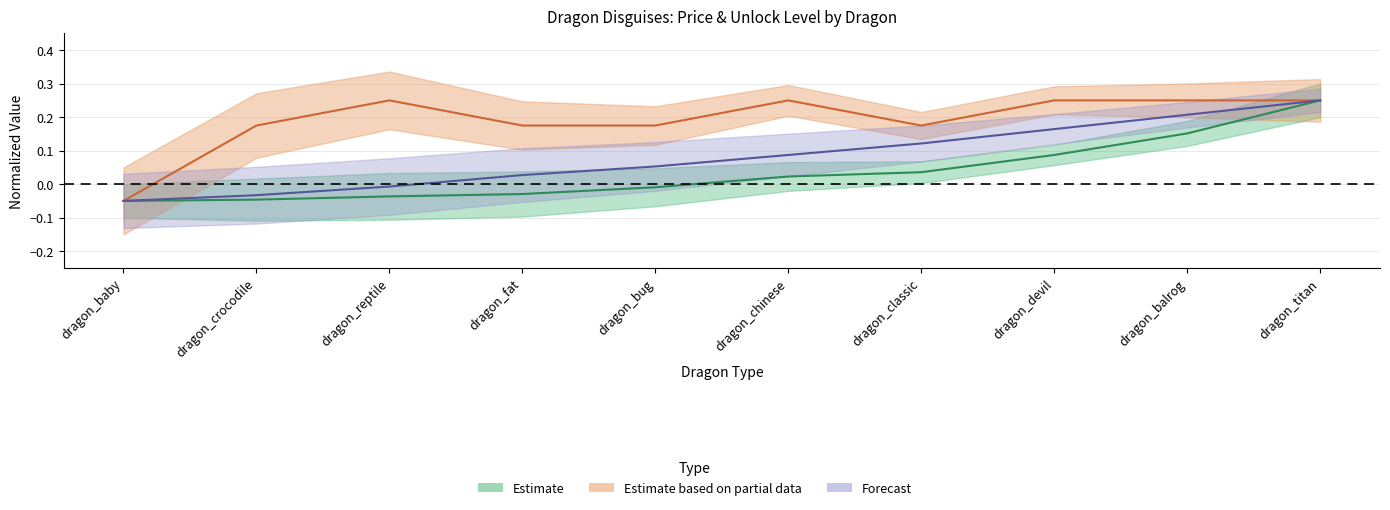

What is the average value of the order series?

0.1